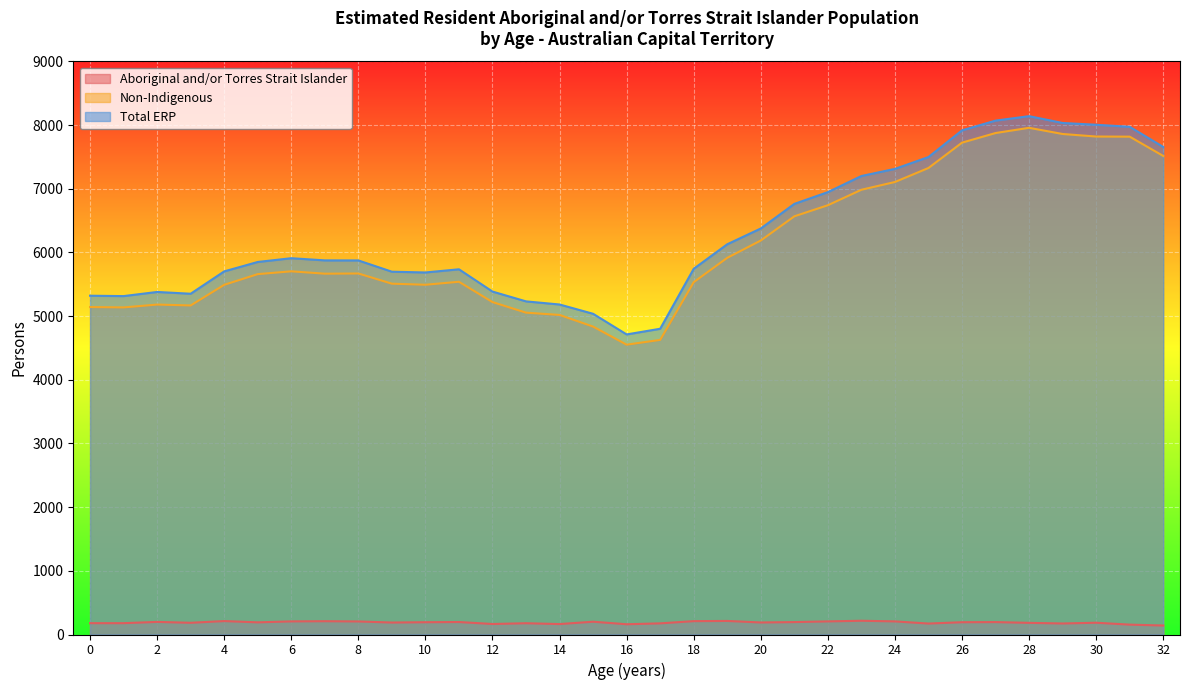

Between 4 and 21, which is larger?

4